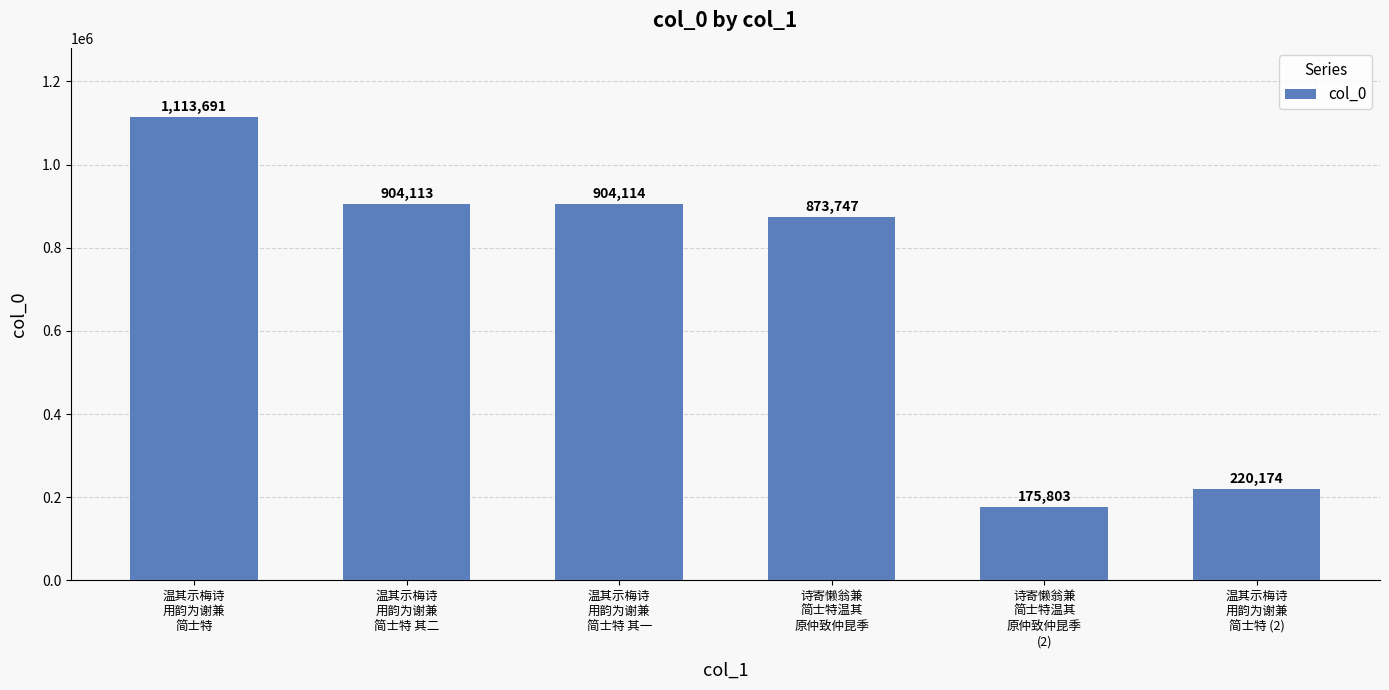

The value at 温其示梅诗
用韵为谢兼
简士特 其一 is 904114. True or false?

True